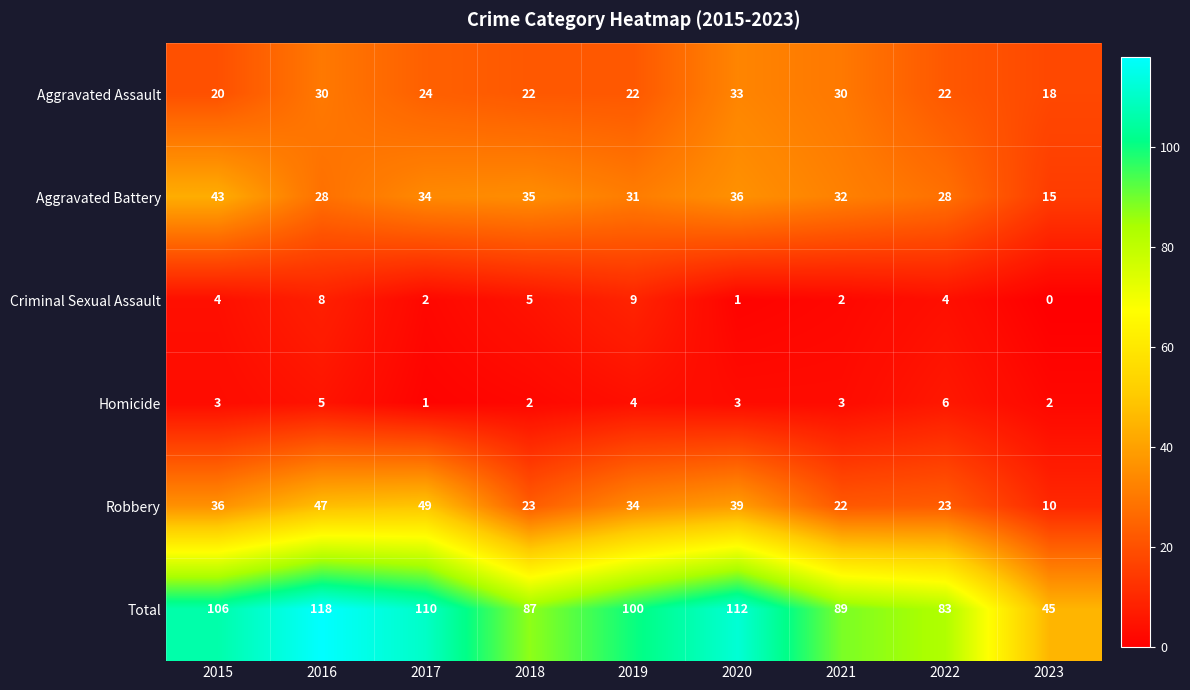

True or false: Homicide has a value of 5 at 2020.

False